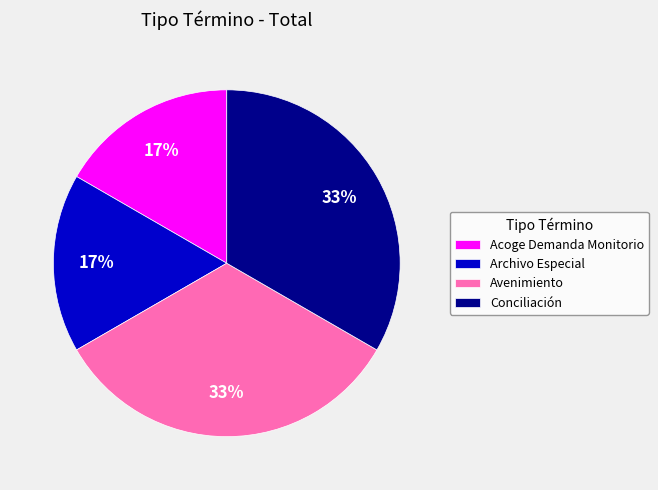

To the nearest percent, what percentage of the pie is Avenimiento?

33%